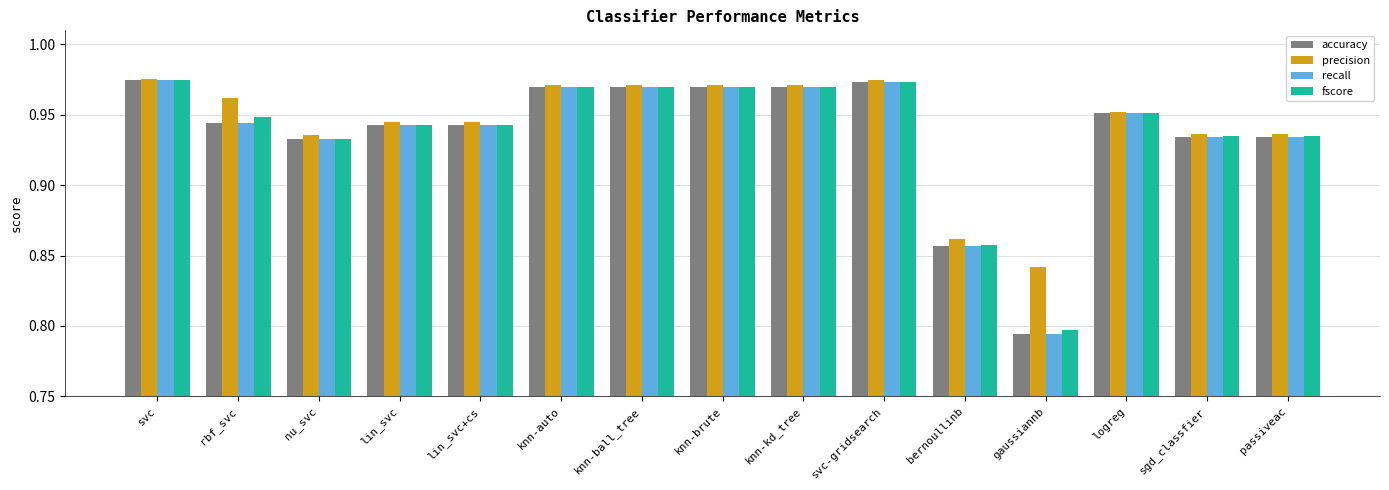

Which category has the lowest value in the precision series?

gaussiannb